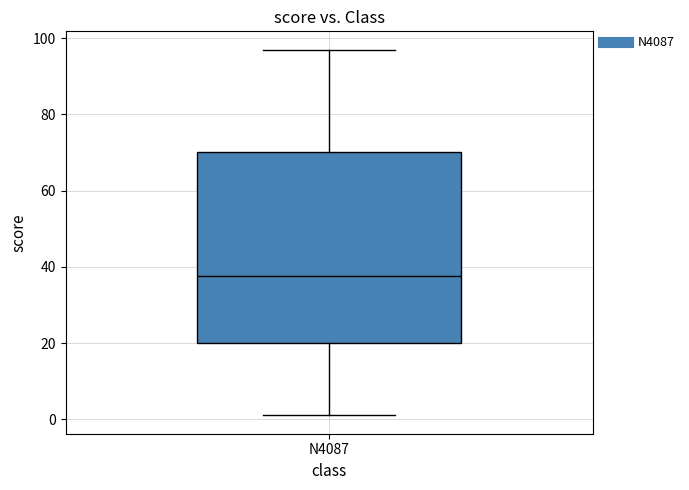

Read this box plot against the y-axis: the position of the median line, the range covered by the box, and the ends of both whiskers. The values are not printed on the chart, so give them approximately, as read against the axis.

median 38, box 20 to 70, whiskers 2 to 98